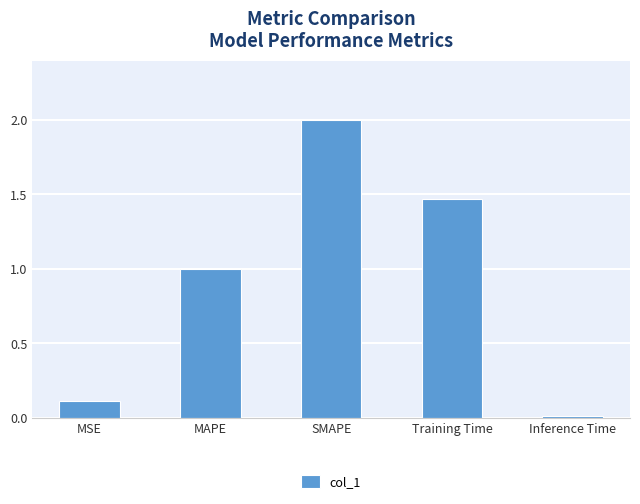

List the labels in order of value, smallest first.

Inference Time, MSE, MAPE, Training Time, SMAPE